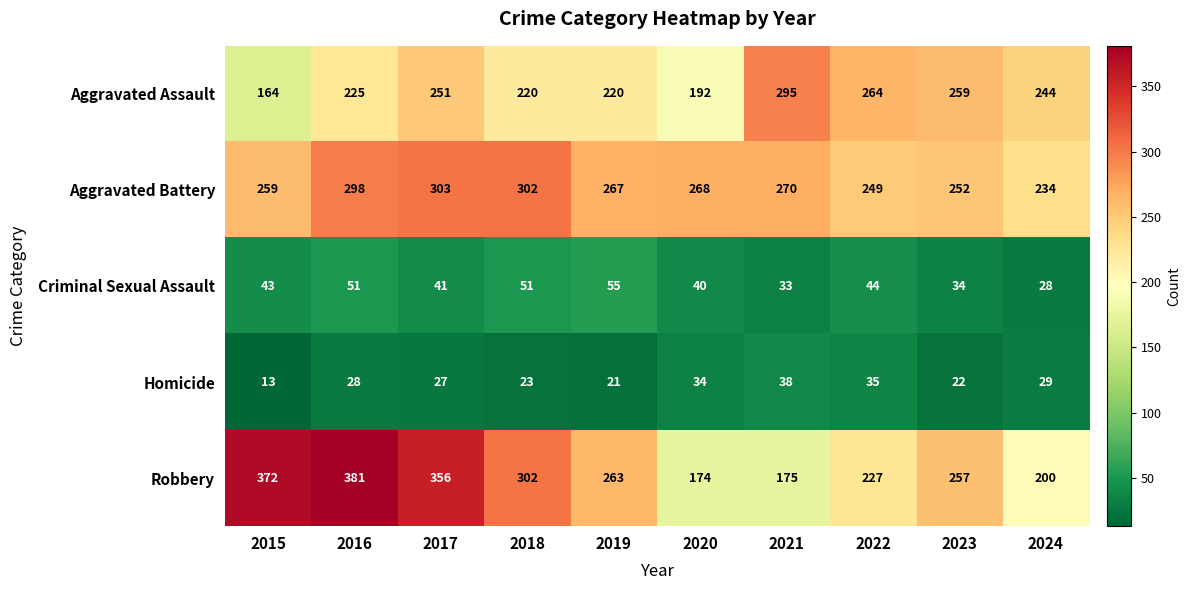

What is the sum of all Robbery values?

2707